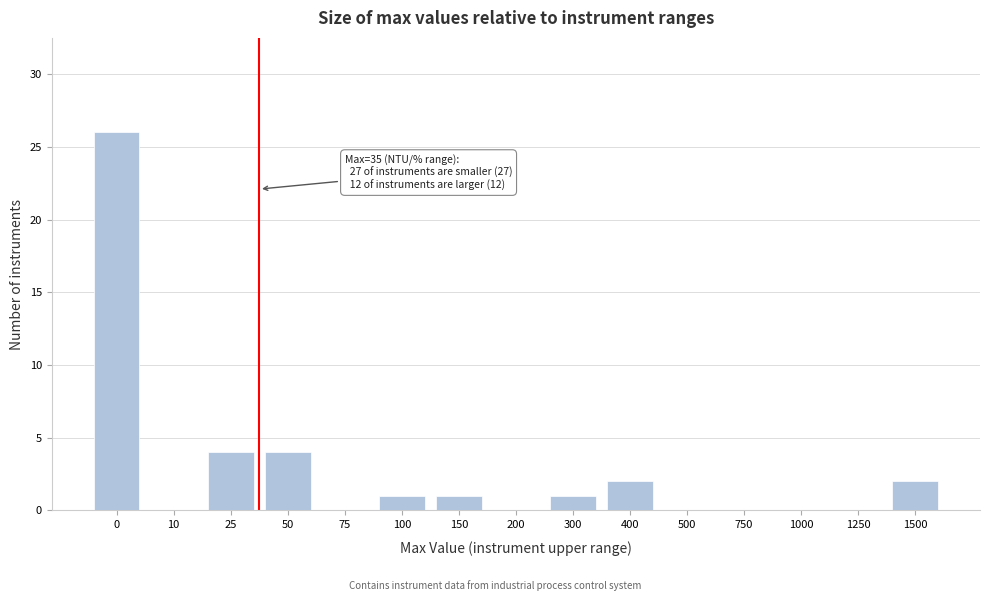

Reading left to right, list all the values displayed in this chart.

0=26	10=0	25=4	50=4	75=0	100=1	150=1	200=0	300=1	400=2	500=0	750=0	1000=0	1250=0	1500=2